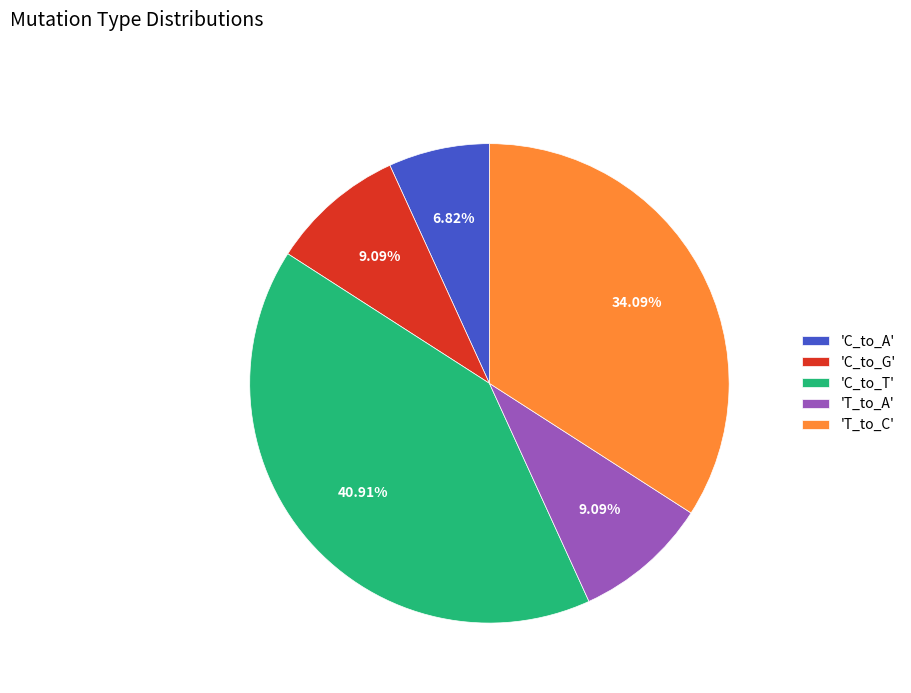

How many segments does this pie chart have?

5